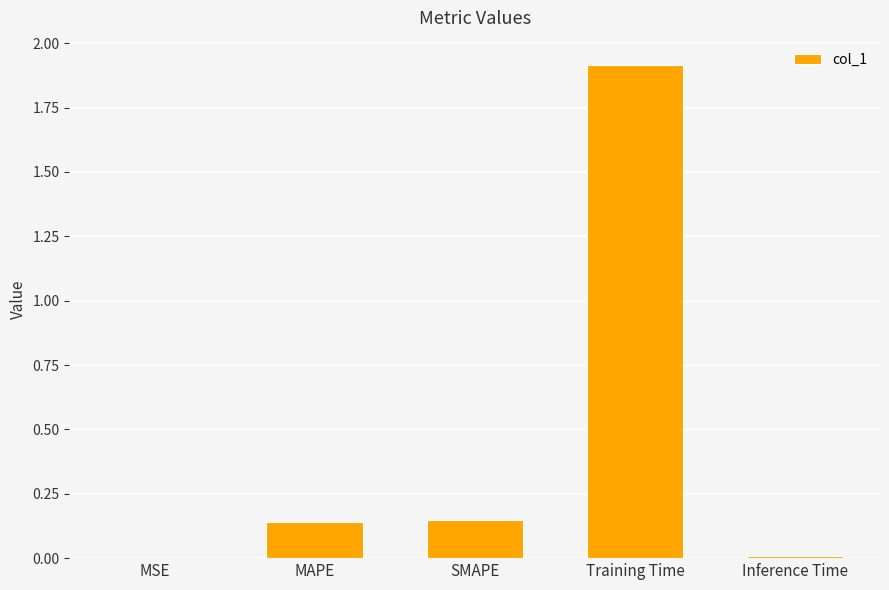

True or false: the data shows 0.2 at MAPE.

False